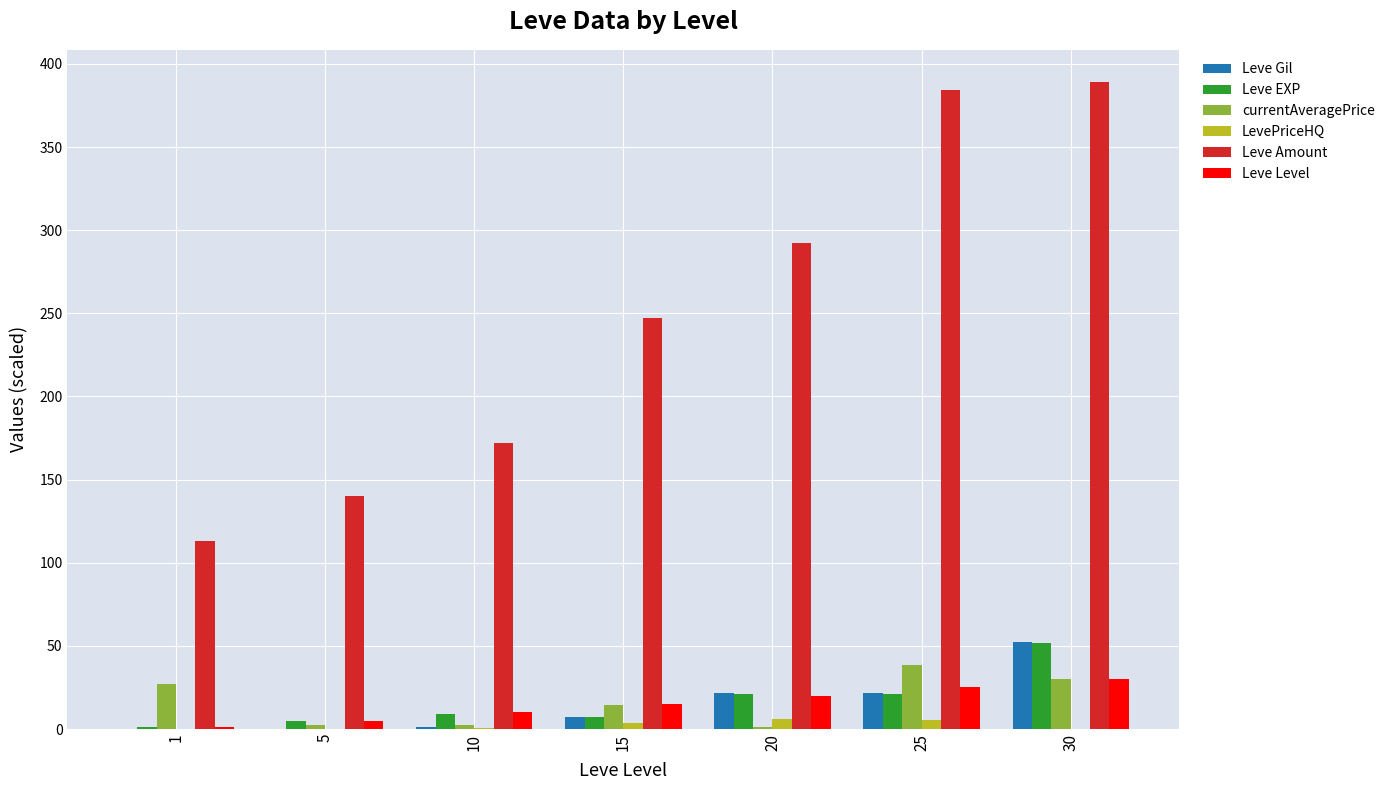

Is it true that LevePriceHQ equals 0.5 at 10?

True